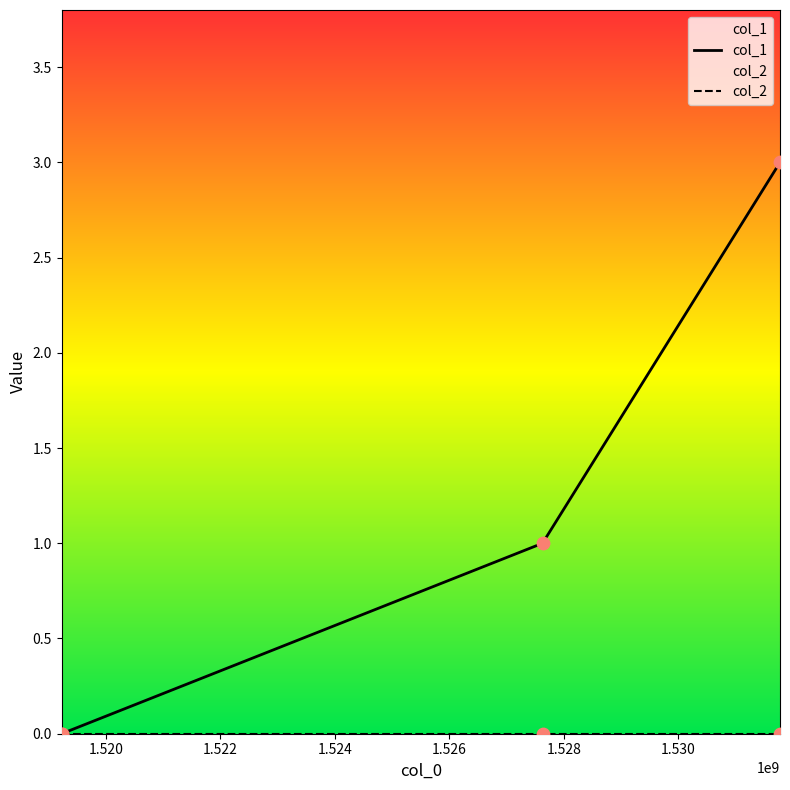

At how many categories does at least one series exceed 0?

2